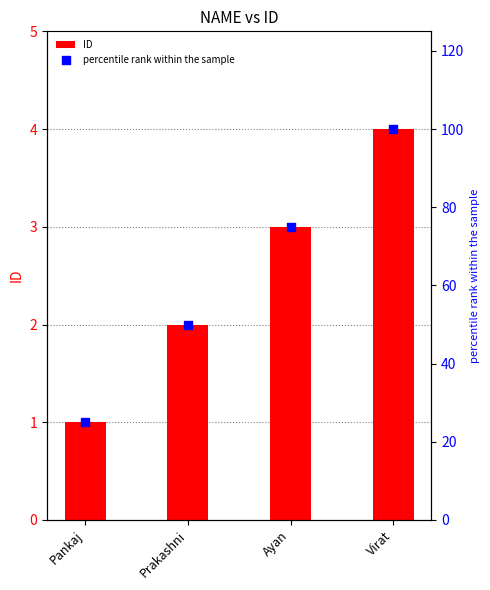

What are all the series names shown in the legend?

ID, percentile rank within the sample